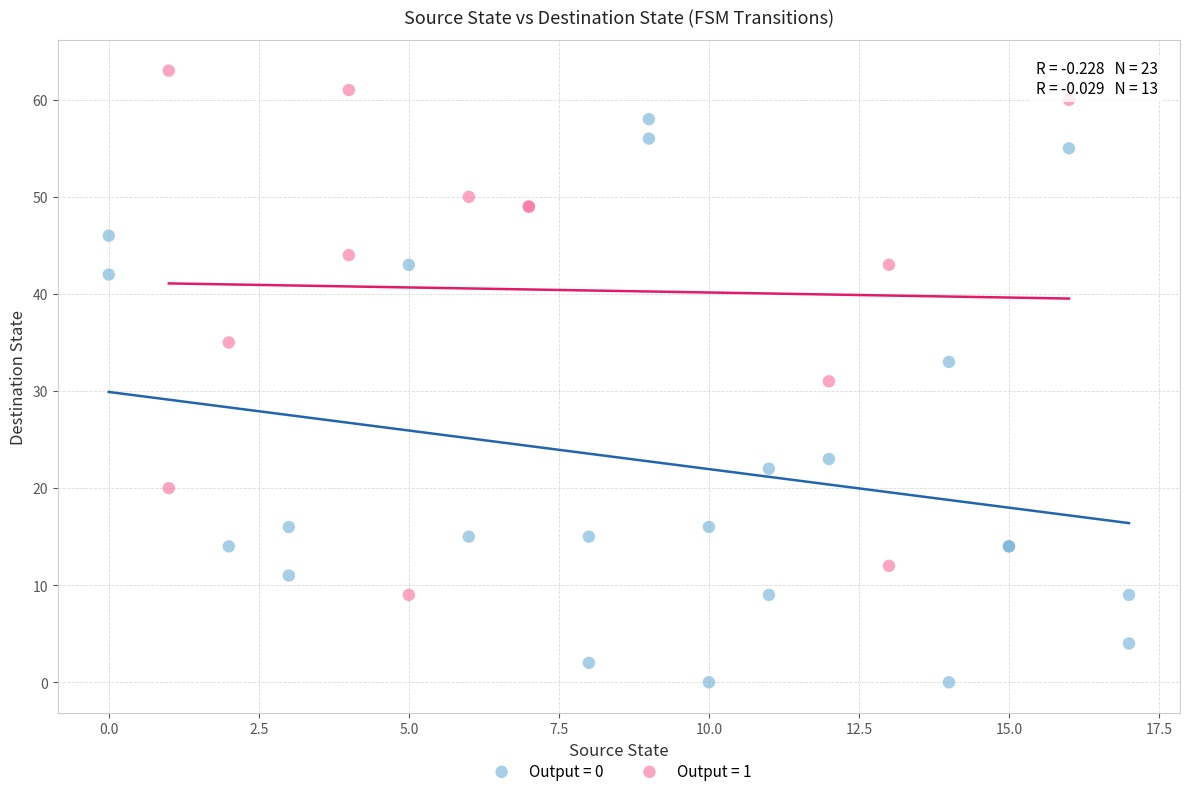

Which series reaches the maximum Y coordinate?

Output = 1